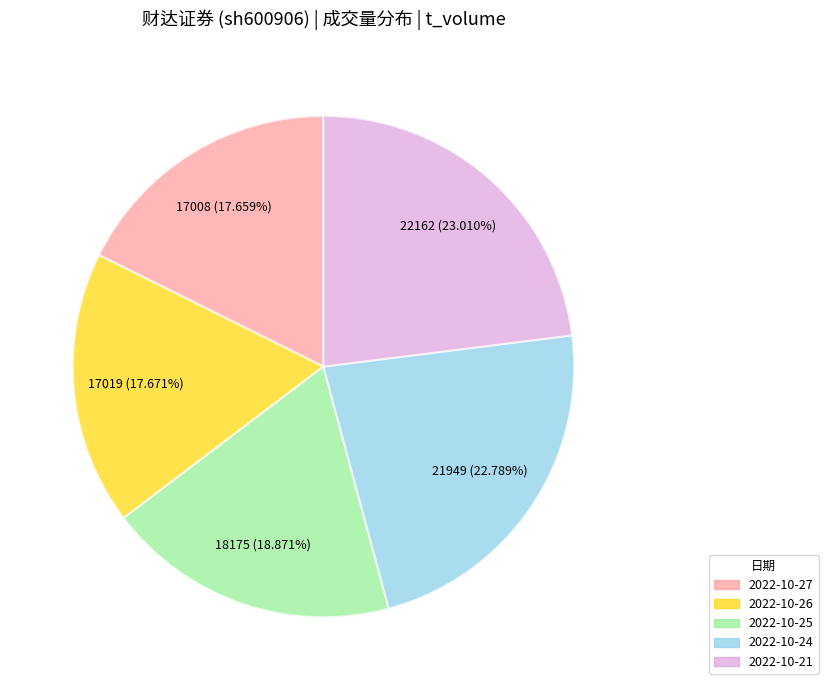

Does any single category account for the majority?

No